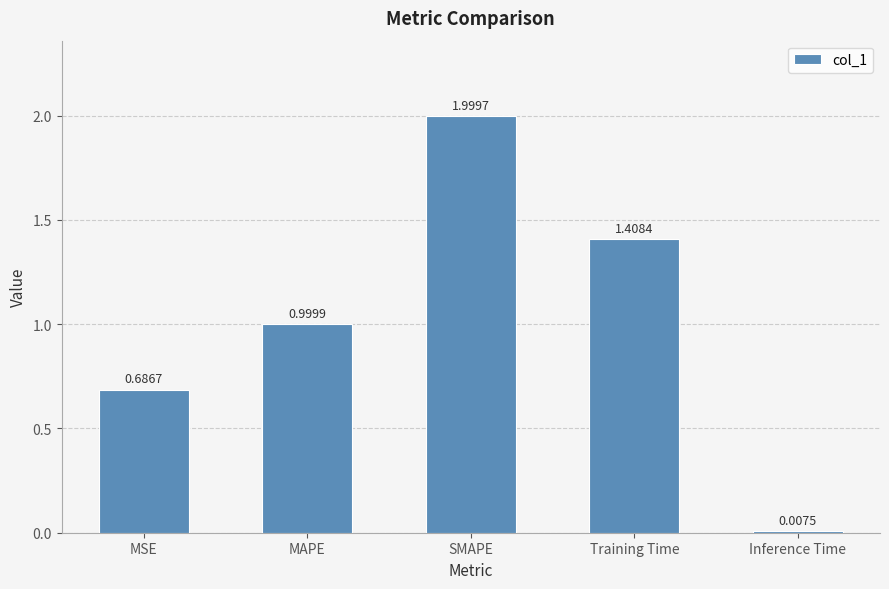

Rank the categories by value from lowest to highest.

Inference Time, MSE, MAPE, Training Time, SMAPE